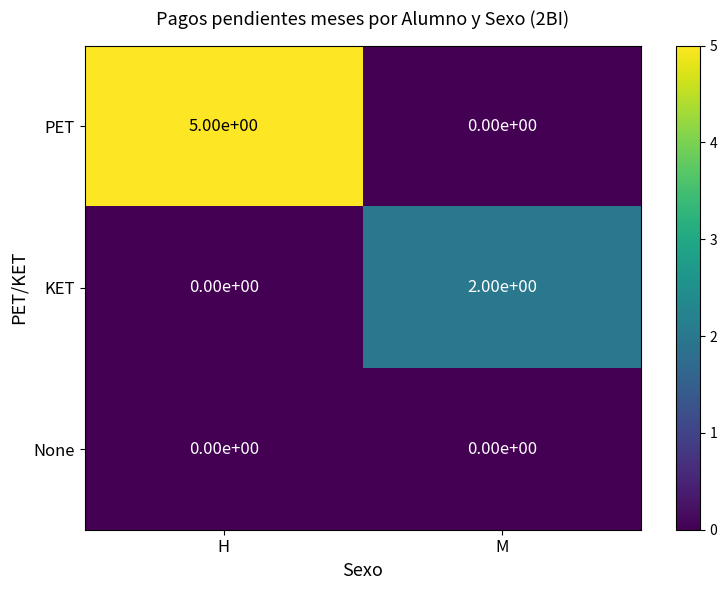

What is the total value across all series at M?

2